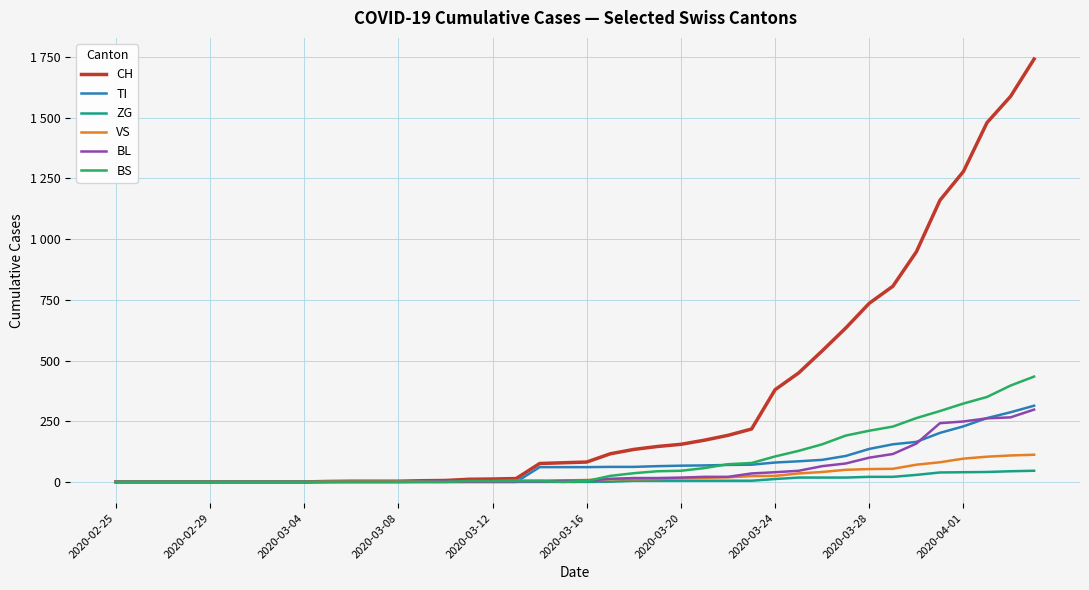

What are all the series names shown in the legend?

CH, TI, ZG, VS, BL, BS